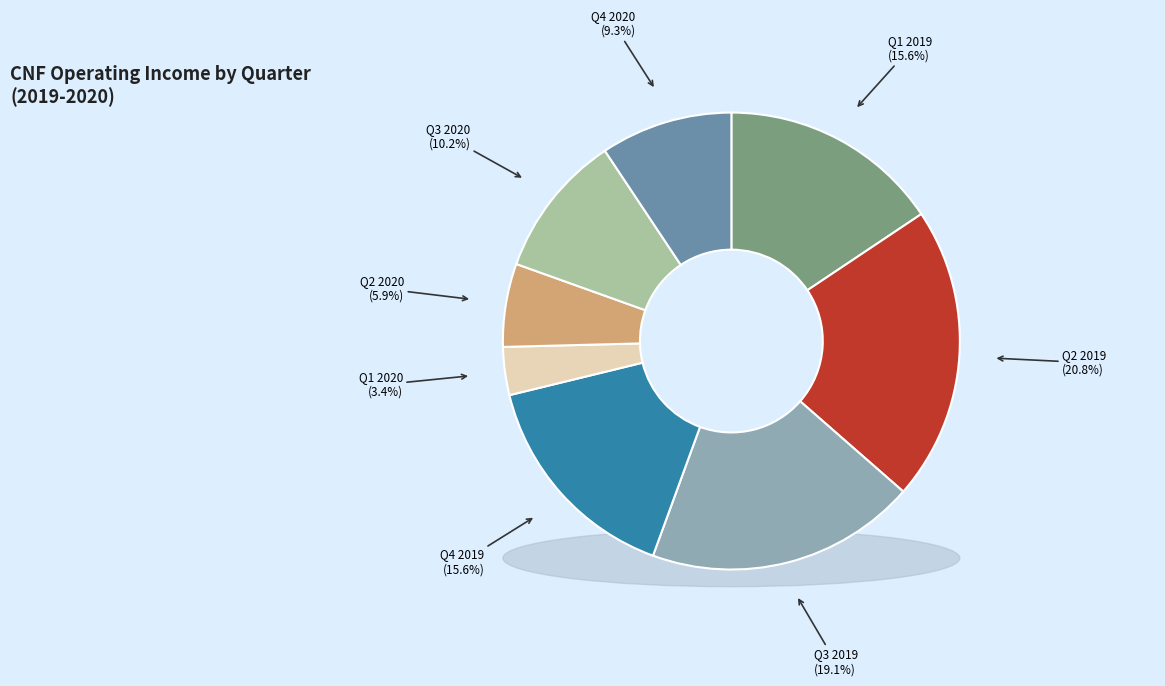

Is there a majority slice in this chart?

No